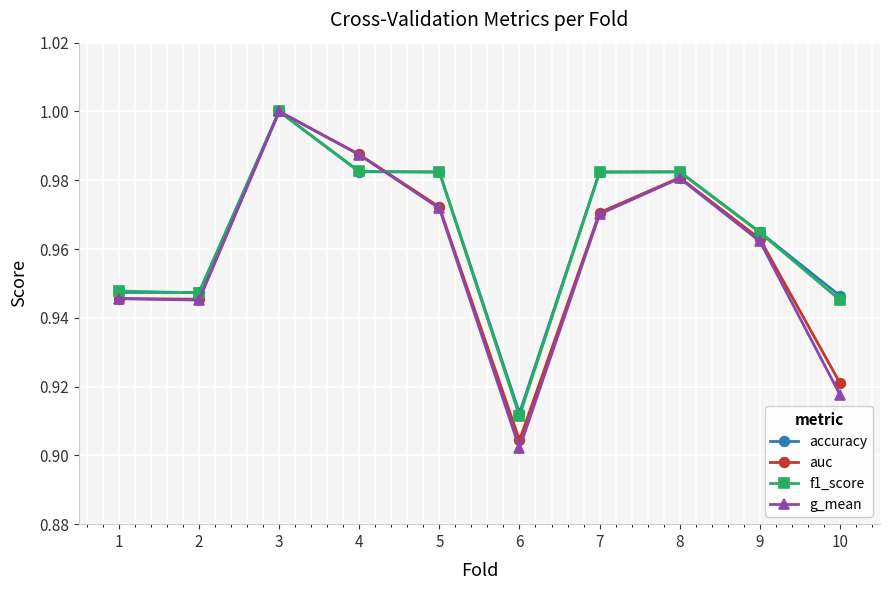

Which series has the largest range (max minus min)?

g_mean